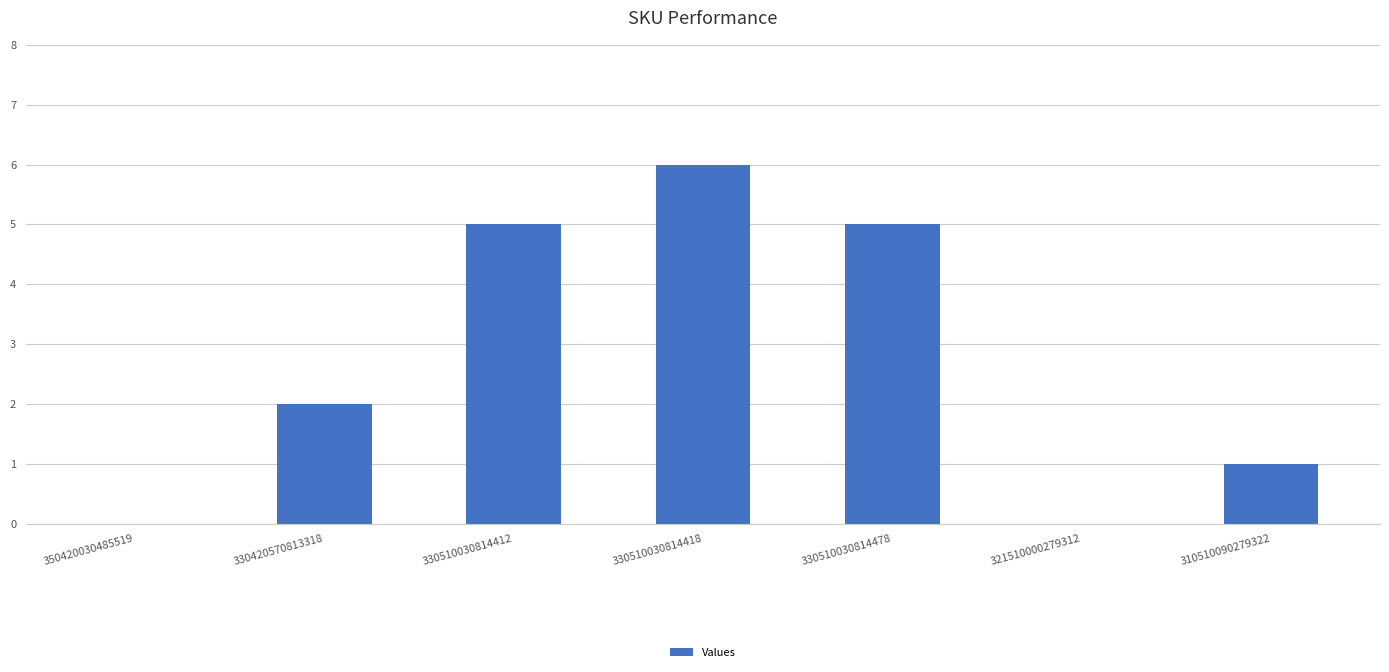

How many values are between 0 and 5?

6